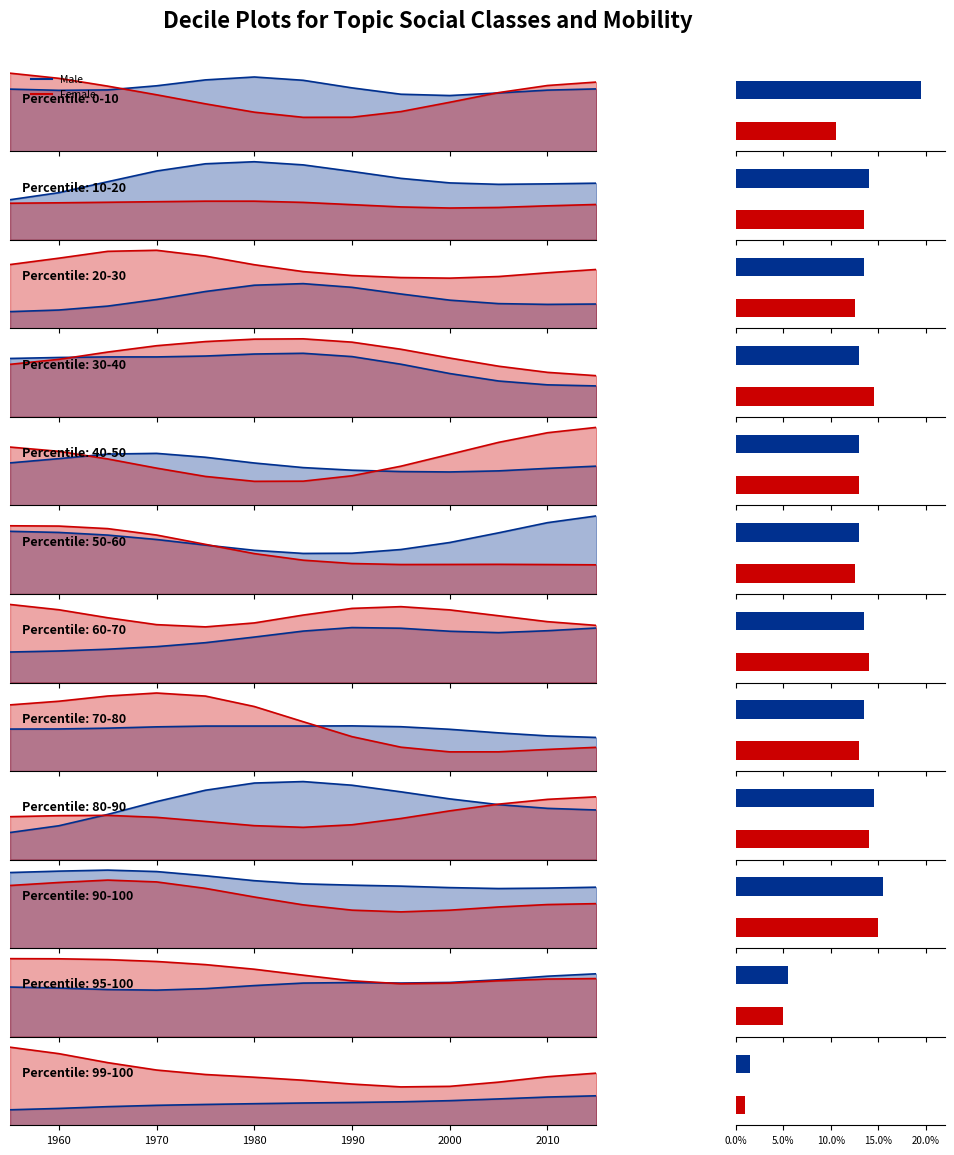

Does the chart contain any negative values?

No